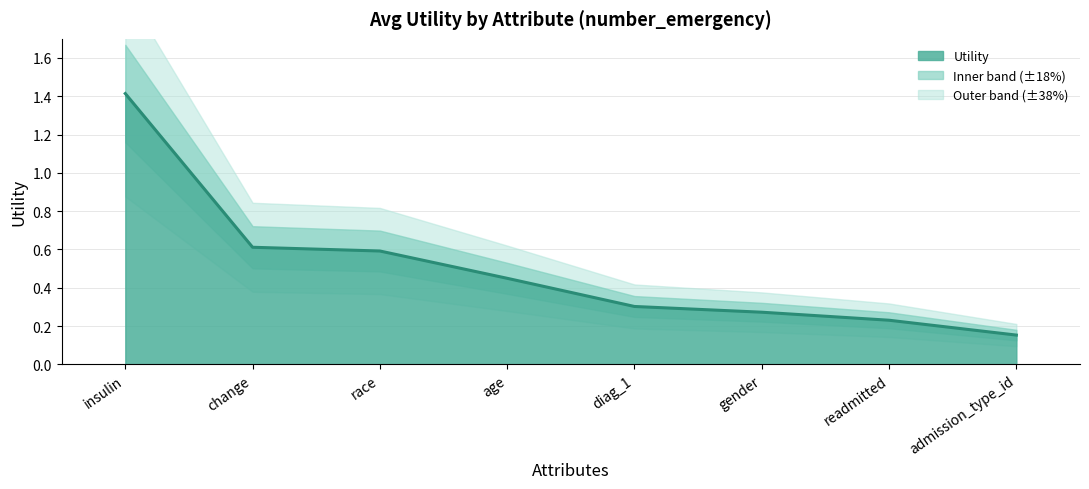

What is the label of the 3rd point from the left?

race